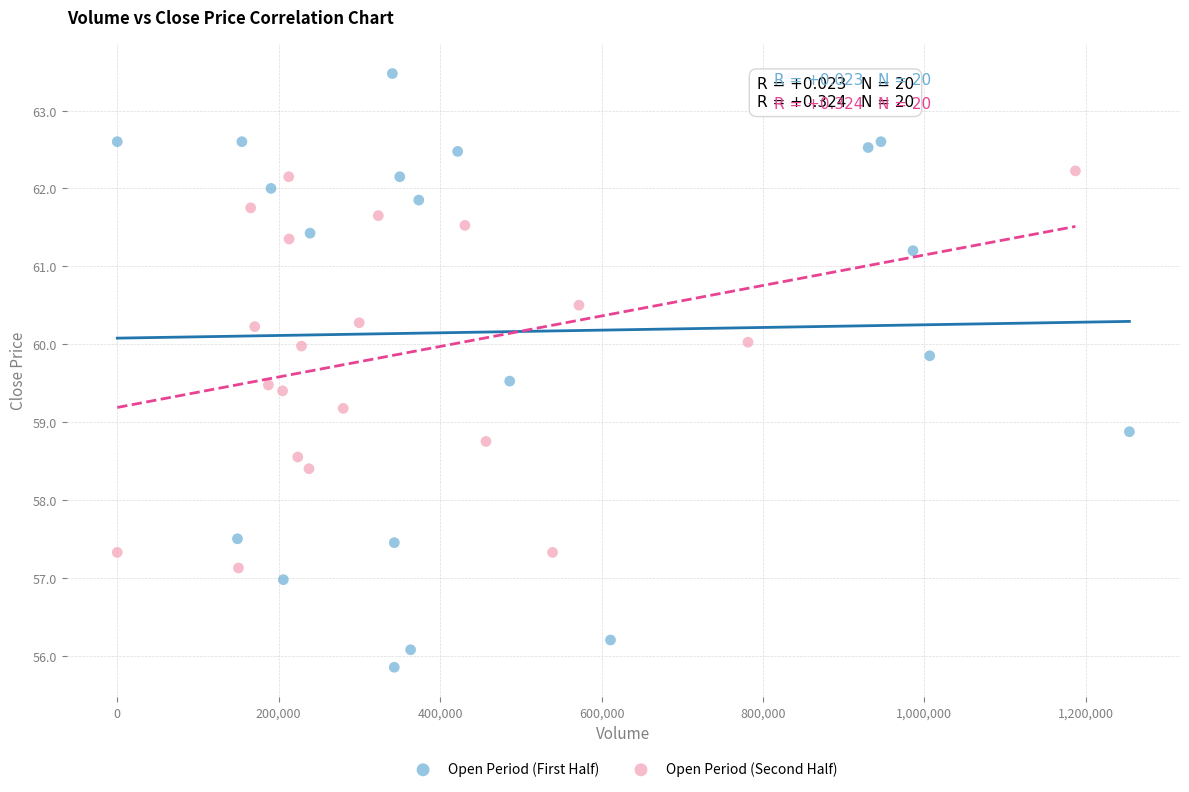

Which series contains the highest Y value?

Open Period (First Half)